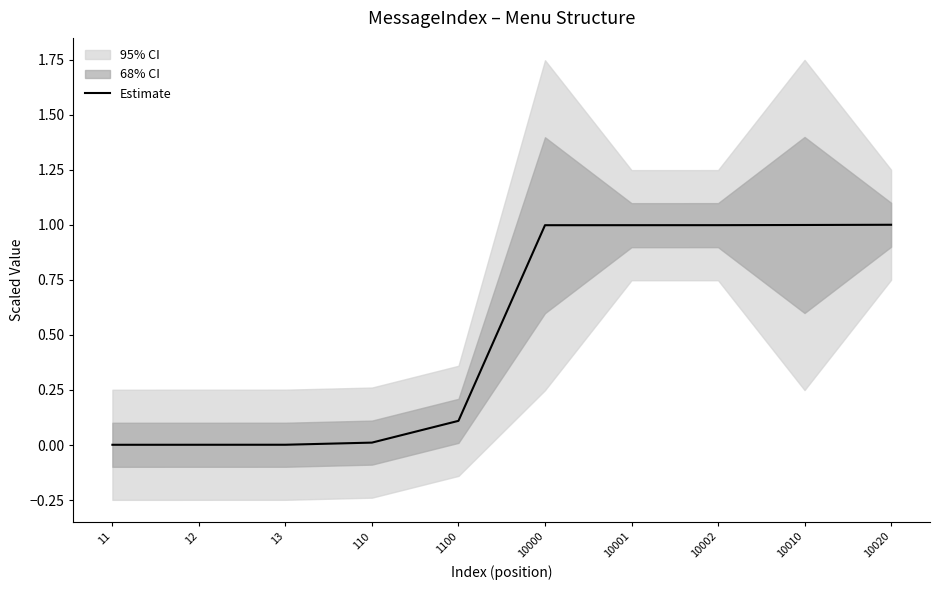

What is the sum of the values at 10002 and 10010?

2.0